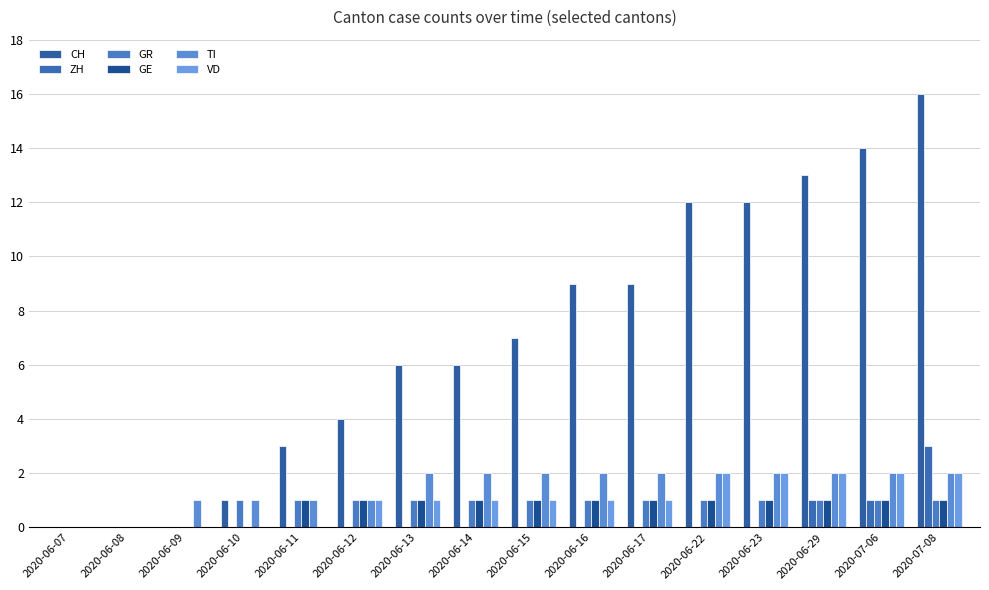

The value of VD at 2020-07-08 is 1. True or false?

False